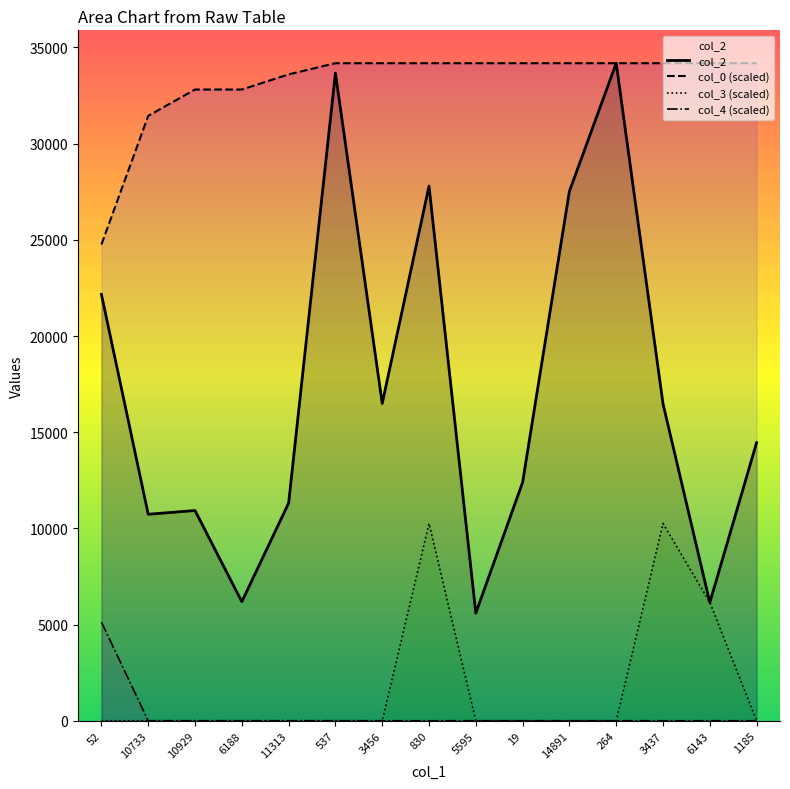

Does the chart have visible grid lines?

No